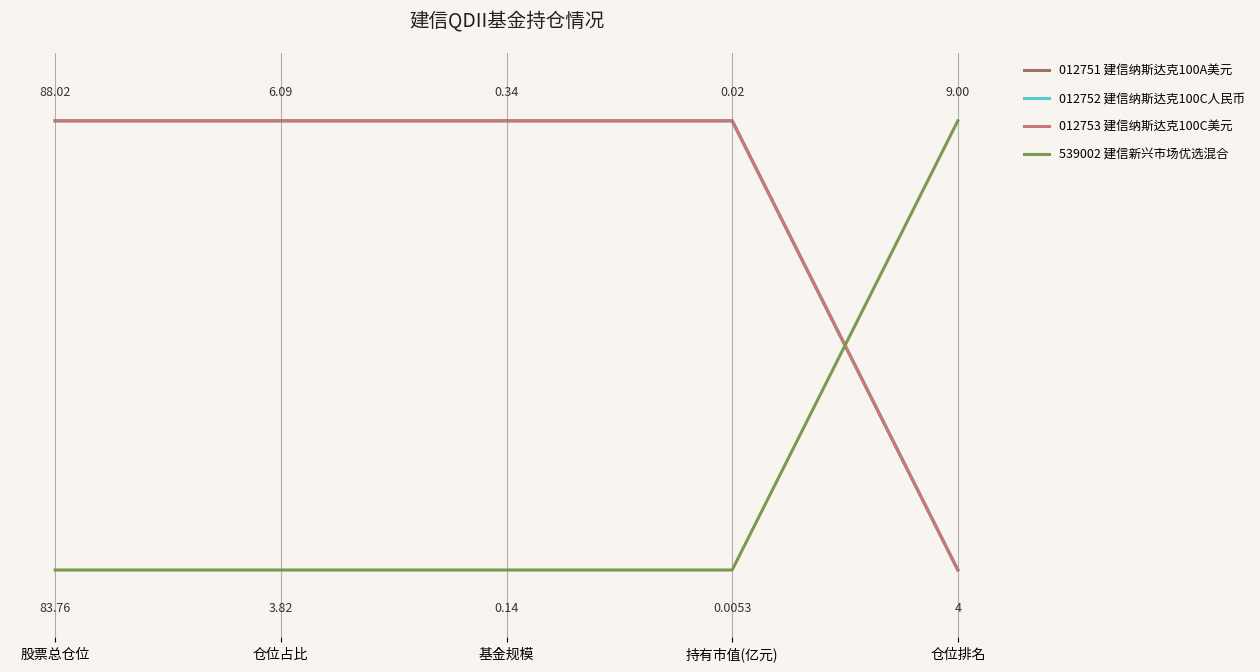

Is this an area chart (filled region under the line)?

No